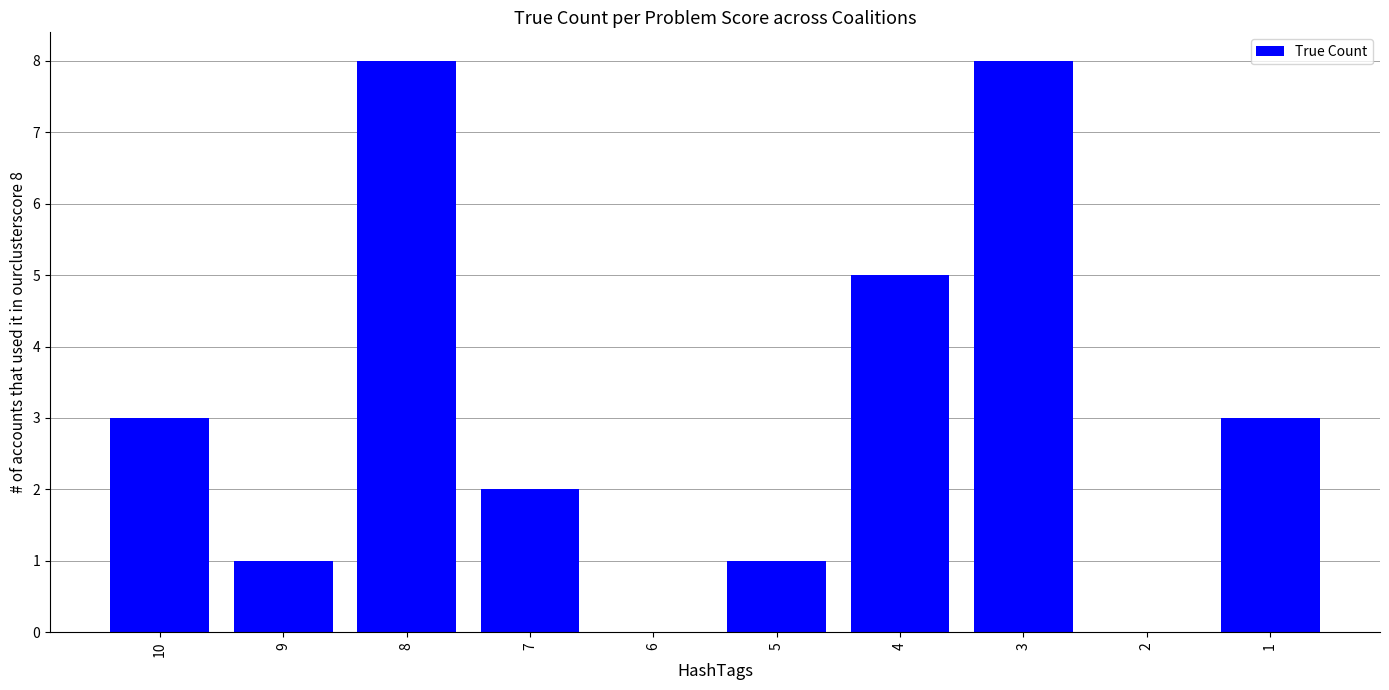

Are the bars horizontal?

No